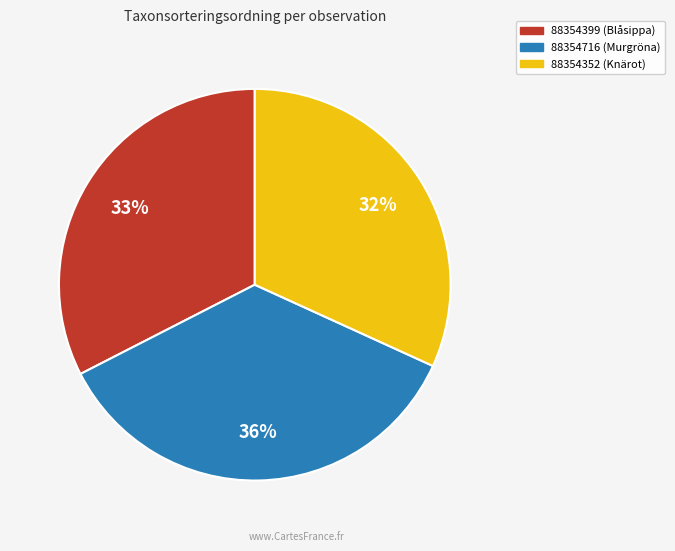

Count the number of slices in the pie.

3